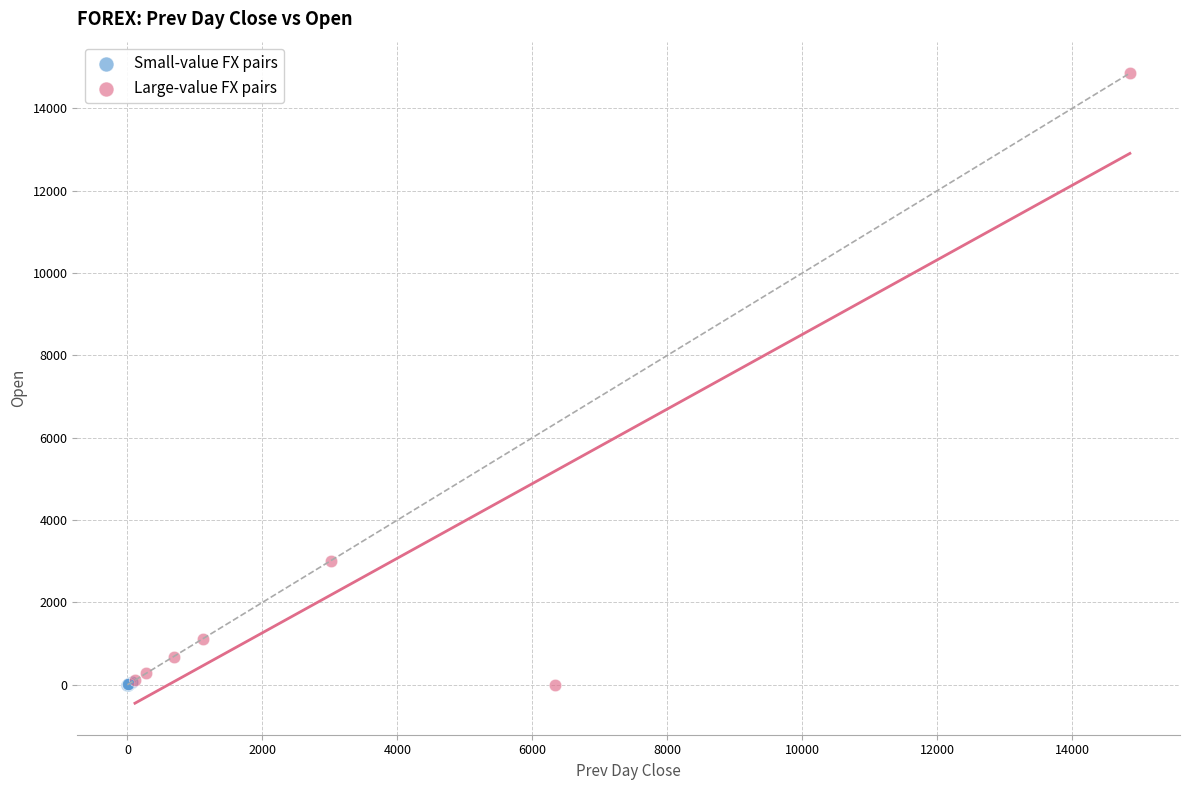

Which series reaches the maximum Y coordinate?

Large-value FX pairs